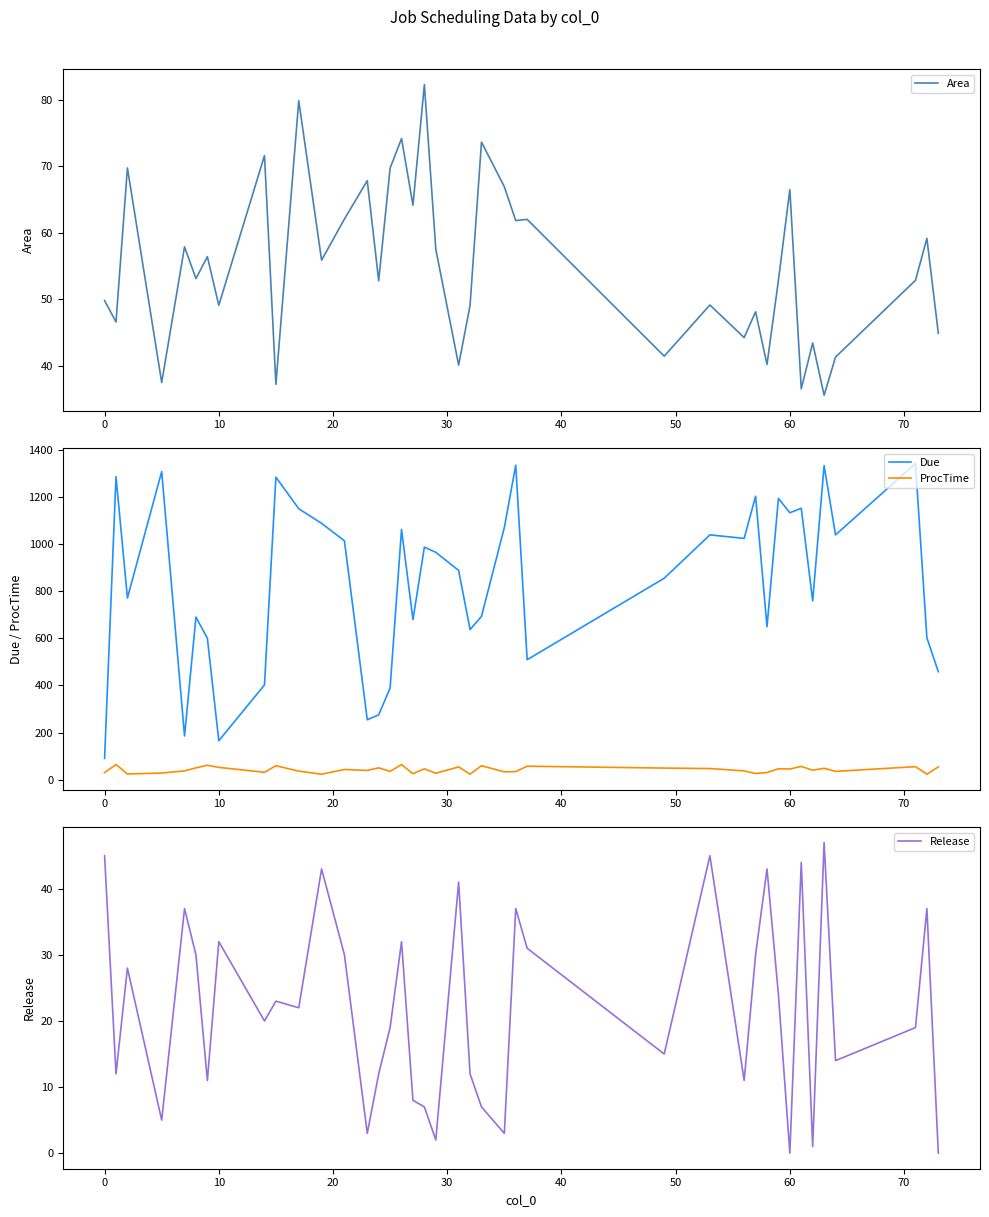

Reading right to left, list all the values displayed in this chart.

Area: 44.9	59.1	52.8	41.3	35.5	43.4	36.5	66.5	52.8	40.2	48.1	44.2	49.1	41.4	62.0	61.8	66.9	73.6	49.0	40.1	57.5	82.2	64.1	74.1	69.7	52.8	67.8	62.0	55.9	79.8	37.2	71.6	49.1	56.4	53.1	57.9	37.5	69.7	46.6	49.8
Due: 458.0	602.0	1342.0	1039.0	1333.0	759.0	1152.0	1133.0	1194.0	649.0	1203.0	1024.0	1039.0	855.0	509.0	1335.0	1070.0	693.0	637.0	888.0	965.0	987.0	679.0	1062.0	389.0	275.0	254.0	1014.0	1088.0	1150.0	1284.0	402.0	165.0	600.0	690.0	185.0	1308.0	771.0	1286.0	90.0
ProcTime: 54.0	23.0	55.0	35.0	48.0	40.0	56.0	45.0	46.0	30.0	26.0	37.0	47.0	49.0	57.0	34.0	33.0	59.0	23.0	54.0	27.0	46.0	25.0	64.0	35.0	50.0	39.0	43.0	23.0	36.0	59.0	31.0	52.0	61.0	50.0	37.0	28.0	24.0	64.0	30.0
Release: 0.0	37.0	19.0	14.0	47.0	1.0	44.0	0.0	24.0	43.0	30.0	11.0	45.0	15.0	31.0	37.0	3.0	7.0	12.0	41.0	2.0	7.0	8.0	32.0	19.0	12.0	3.0	30.0	43.0	22.0	23.0	20.0	32.0	11.0	30.0	37.0	5.0	28.0	12.0	45.0